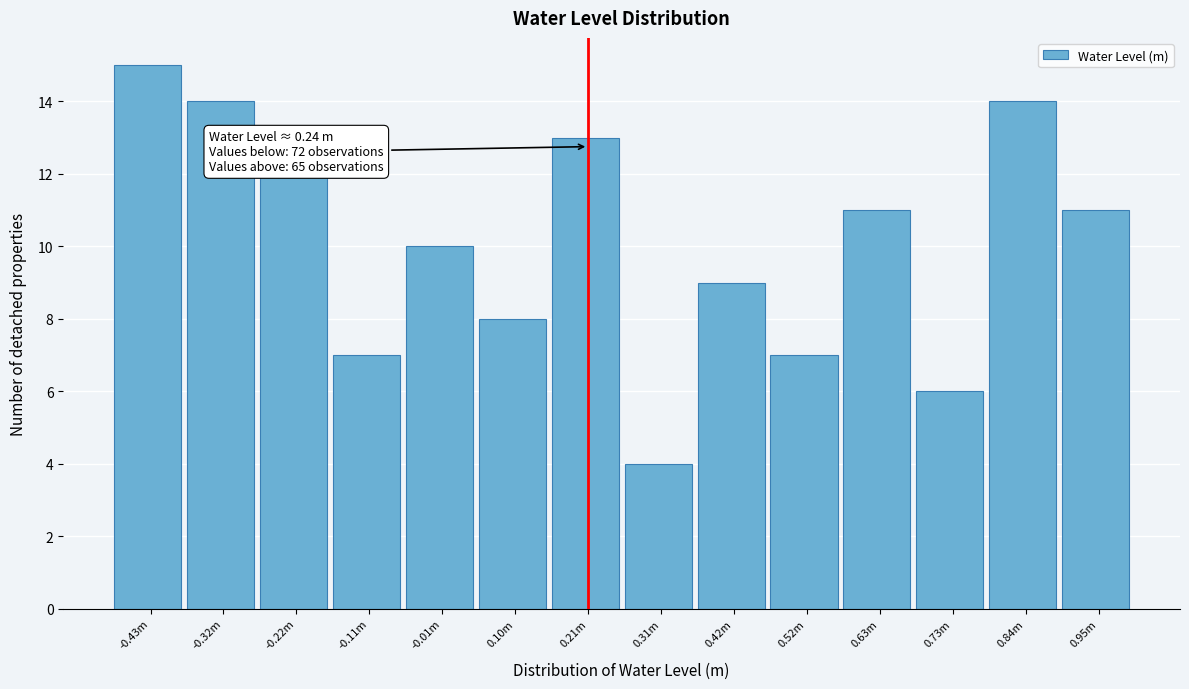

Reading left to right, transcribe all the data shown in this chart.

-0.43m=15	-0.32m=14	-0.22m=12	-0.11m=7	-0.01m=10	0.10m=8	0.21m=13	0.31m=4	0.42m=9	0.52m=7	0.63m=11	0.73m=6	0.84m=14	0.95m=11